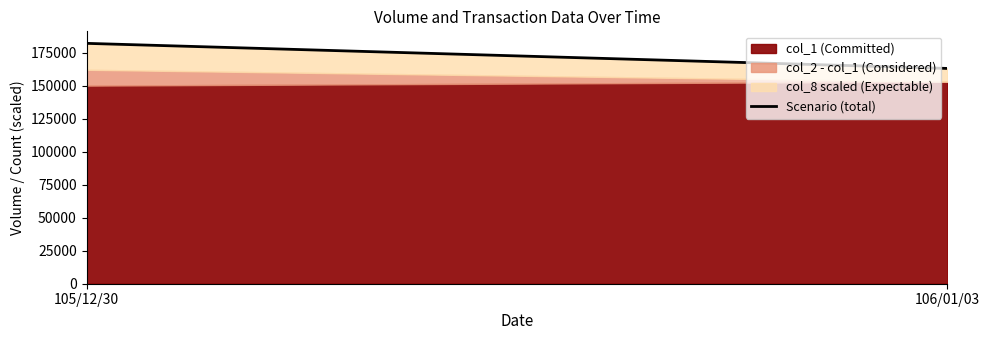

The chart shows a value of 95385 at 106/01/03. True or false?

False